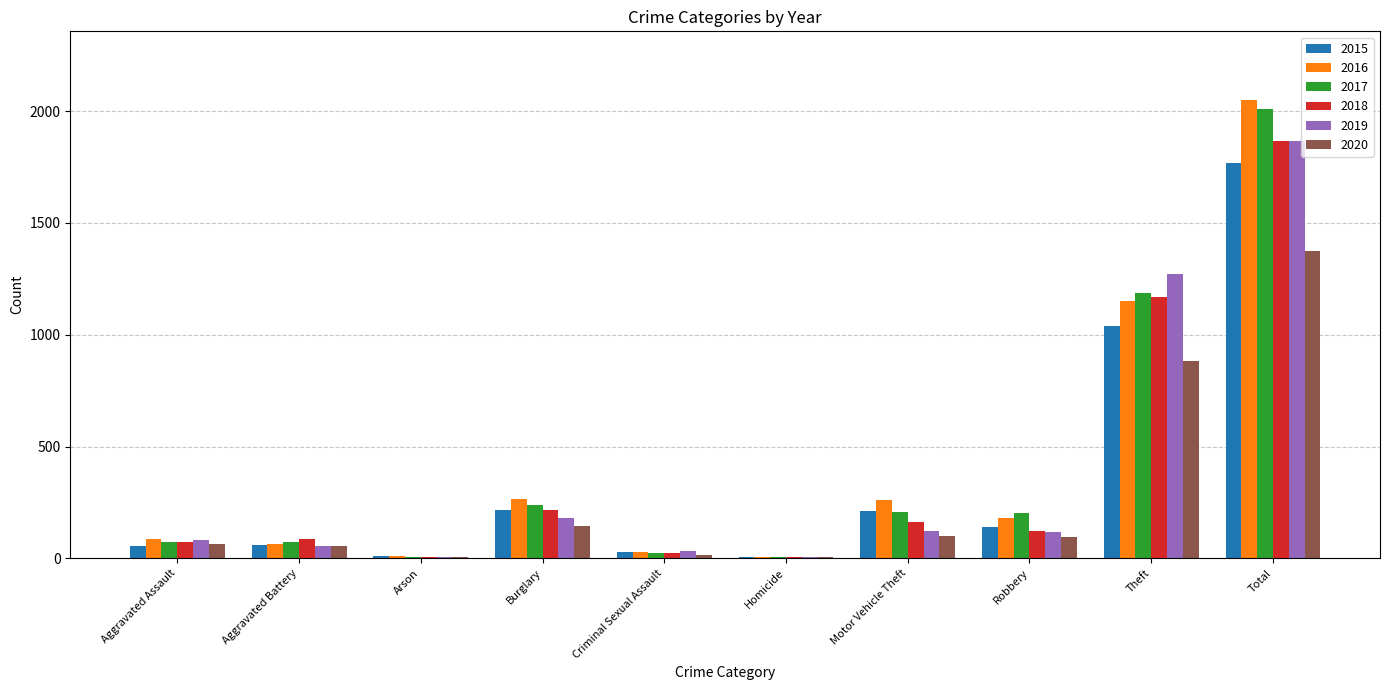

Which series changed the most between Robbery and Theft?

2019